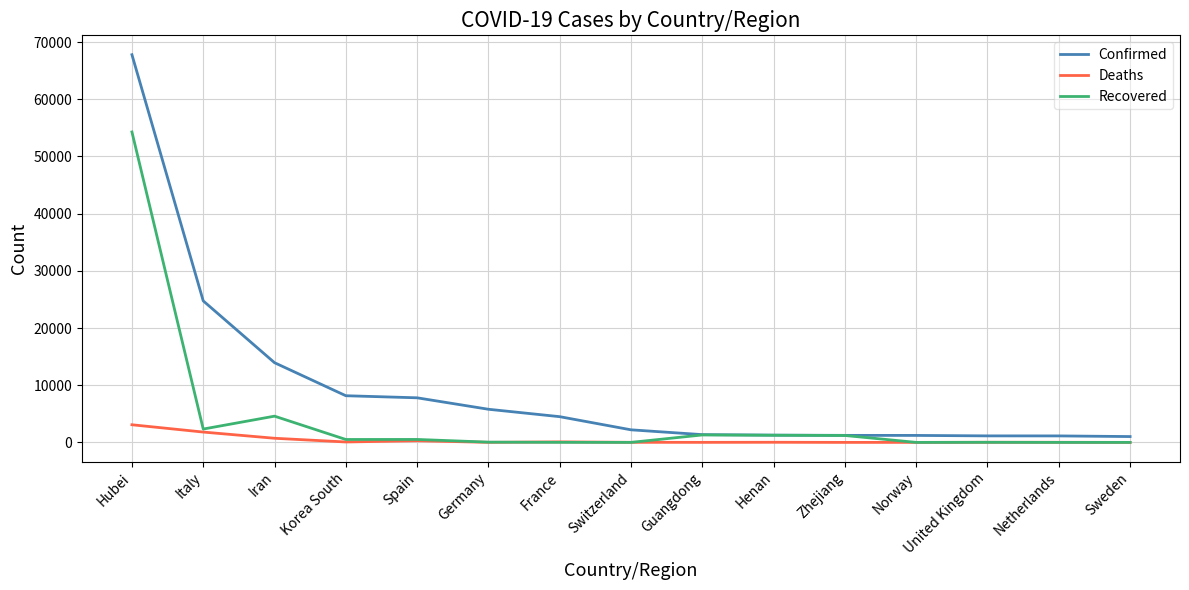

Where is Confirmed nearest to the value 34408?

Italy